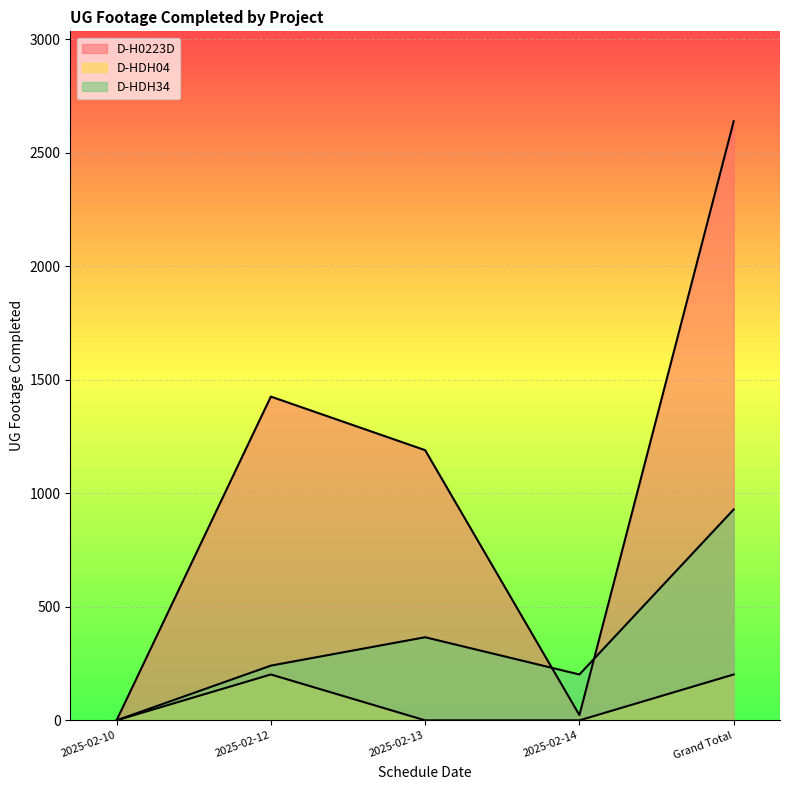

Rank the series by their average value, from lowest to highest.

D-HDH04, D-HDH34, D-H0223D